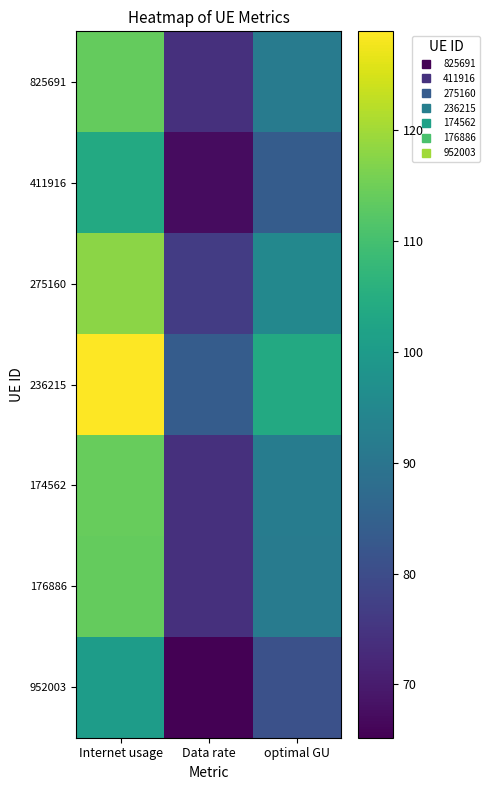

Reading right to left, extract all data points from this chart.

825691: optimal GU=91.8	Data rate=73.9	Internet usage=113.9
411916: optimal GU=83.7	Data rate=67.4	Internet usage=103.9
275160: optimal GU=94.9	Data rate=76.4	Internet usage=117.8
236215: optimal GU=103.8	Data rate=83.6	Internet usage=128.9
174562: optimal GU=91.9	Data rate=74.1	Internet usage=114.1
176886: optimal GU=91.8	Data rate=73.9	Internet usage=114.0
952003: optimal GU=80.9	Data rate=65.2	Internet usage=100.5